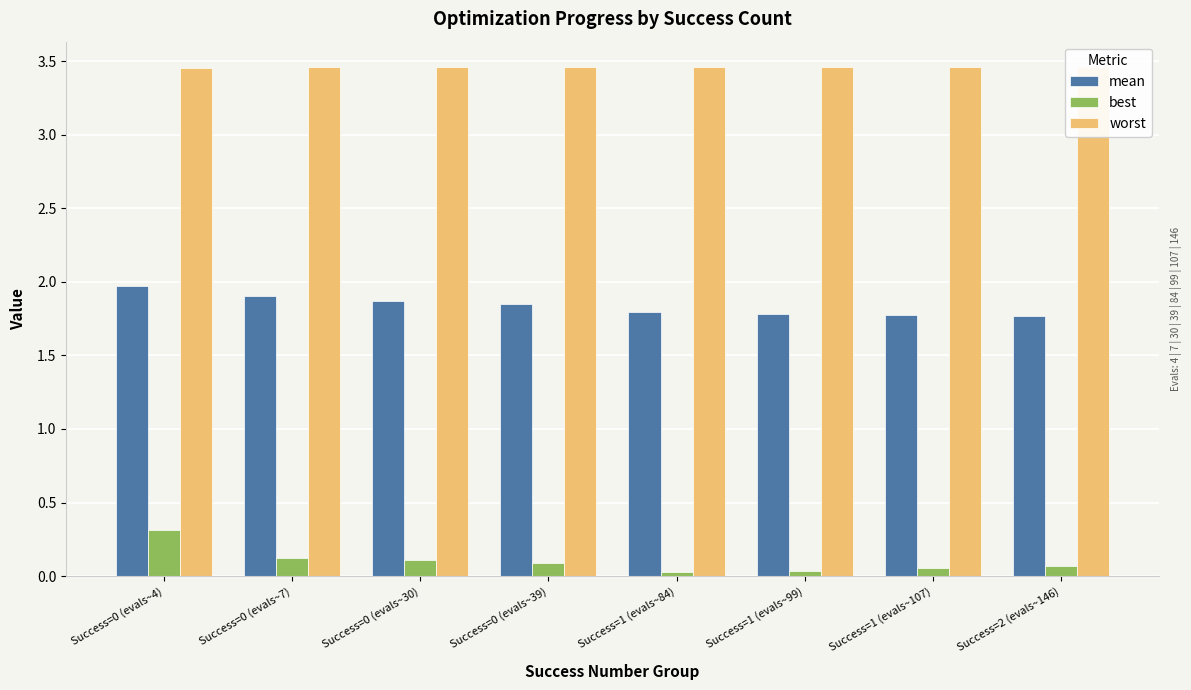

Is it true that best equals 0.1 at Success=0 (evals~30)?

True